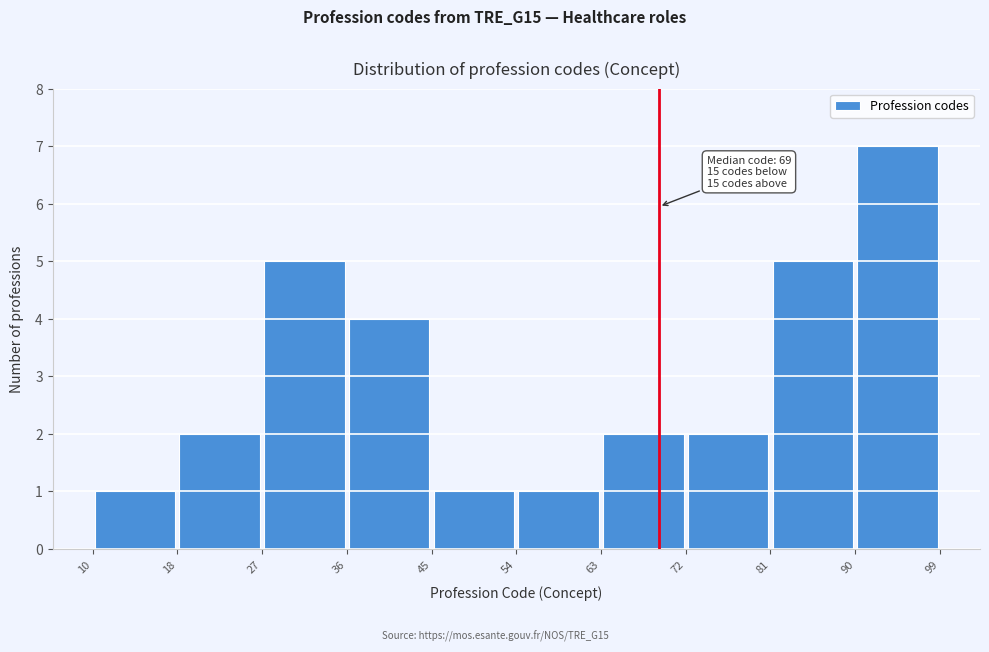

Over which range of the x-axis is the bar tallest?

90 to 99